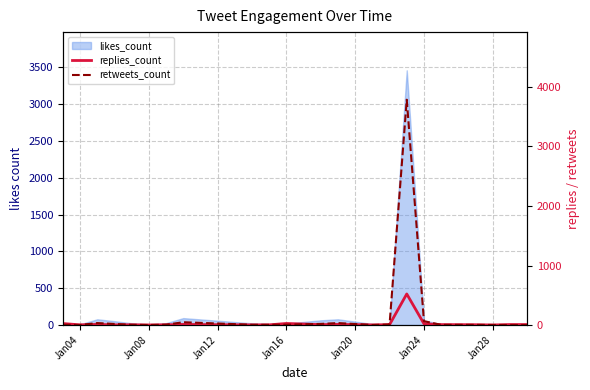

How many lines are shown in the chart?

2